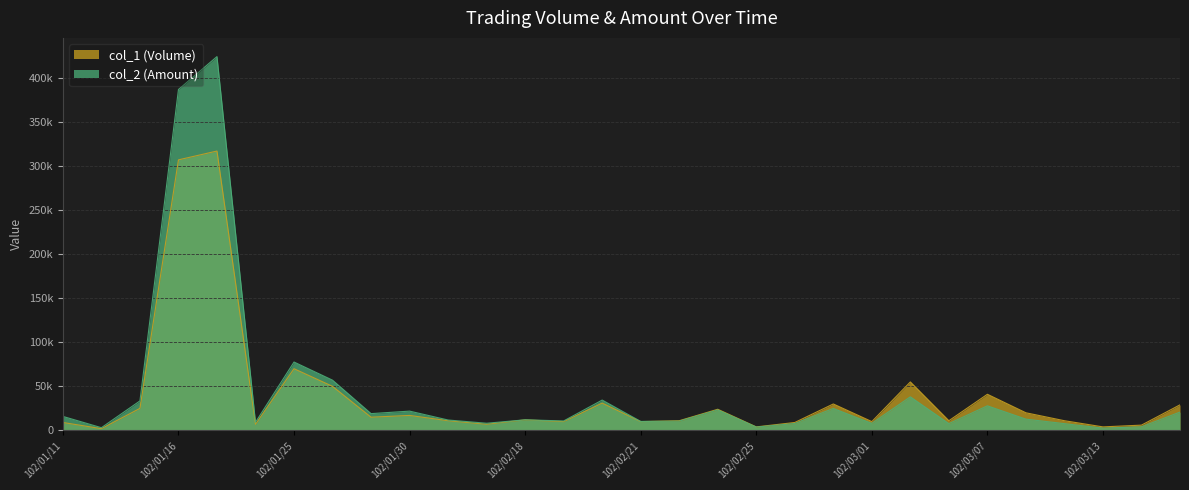

List the labels in order of col_2 (Amount) value, largest first.

102/01/17, 102/01/16, 102/01/25, 102/01/28, 102/03/05, 102/02/20, 102/01/15, 102/03/07, 102/02/27, 102/02/23, 102/01/30, 102/03/18, 102/01/29, 102/01/11, 102/03/11, 102/02/18, 102/02/05, 102/02/19, 102/02/22, 102/02/21, 102/01/18, 102/02/06, 102/03/01, 102/02/26, 102/03/06, 102/03/12, 102/03/14, 102/02/25, 102/01/14, 102/03/13